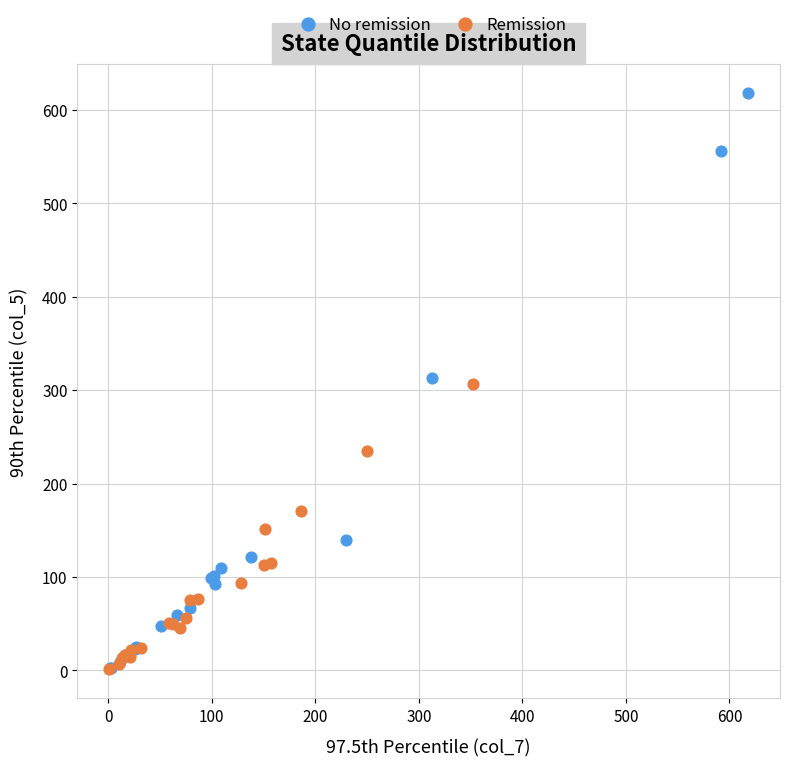

Which series has the largest Y range (max minus min)?

No remission